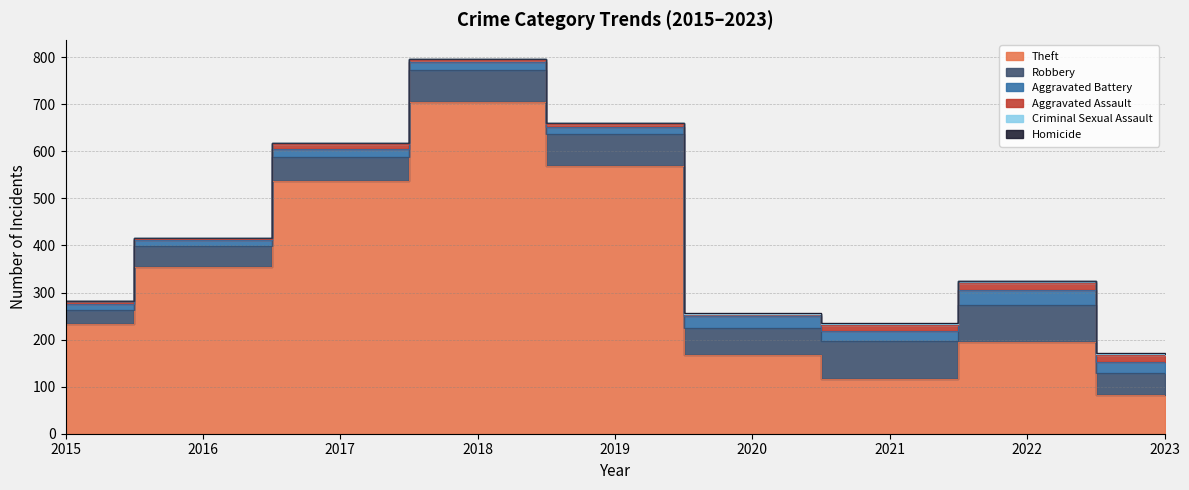

Rank the series by their maximum value, from highest to lowest.

Theft, Robbery, Aggravated Battery, Aggravated Assault, Criminal Sexual Assault, Homicide